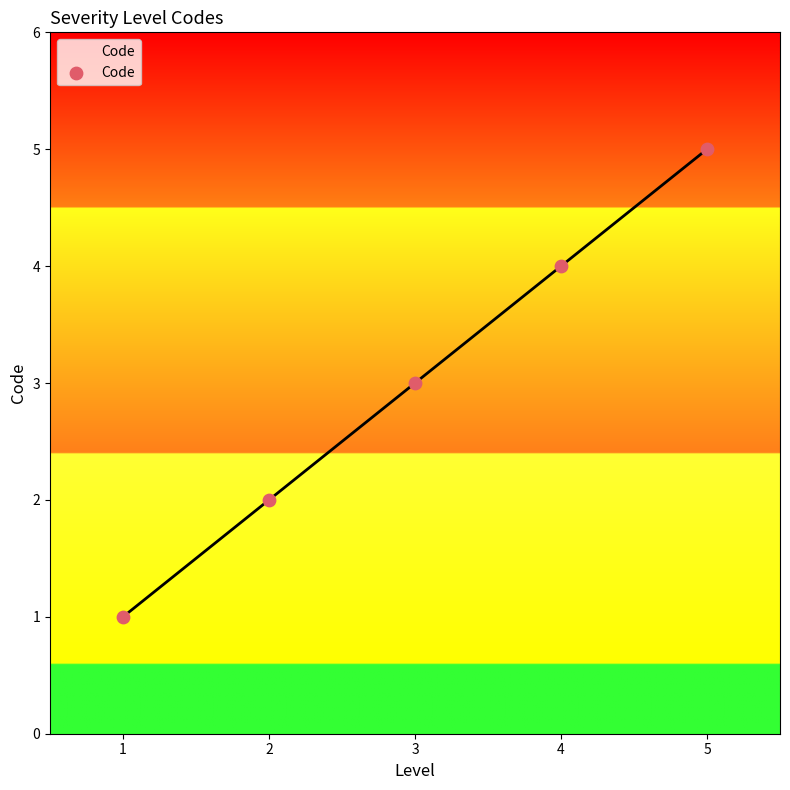

Approximately how many times larger is the value at 3 compared to 1?

3.0